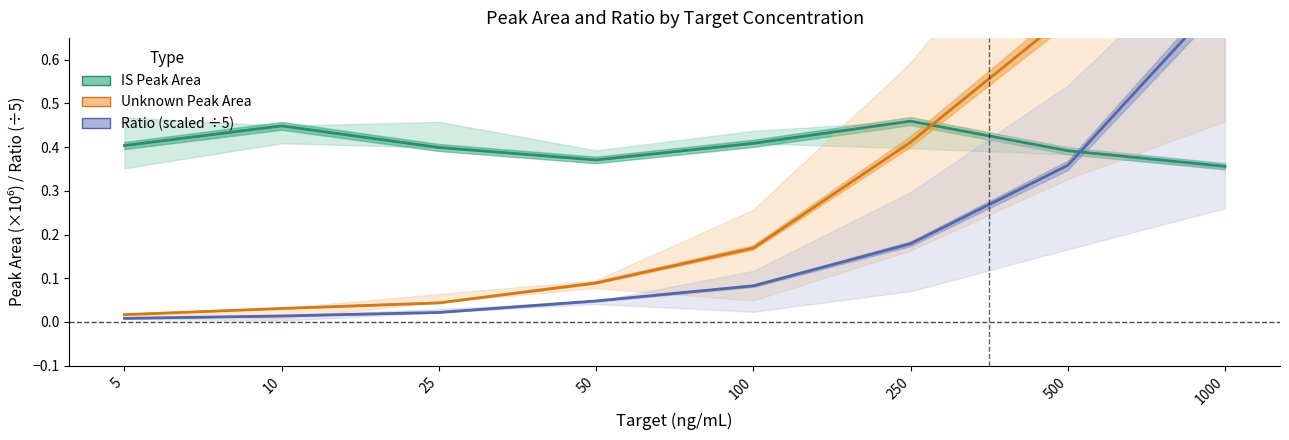

Does the chart display data point markers on the line(s)?

No